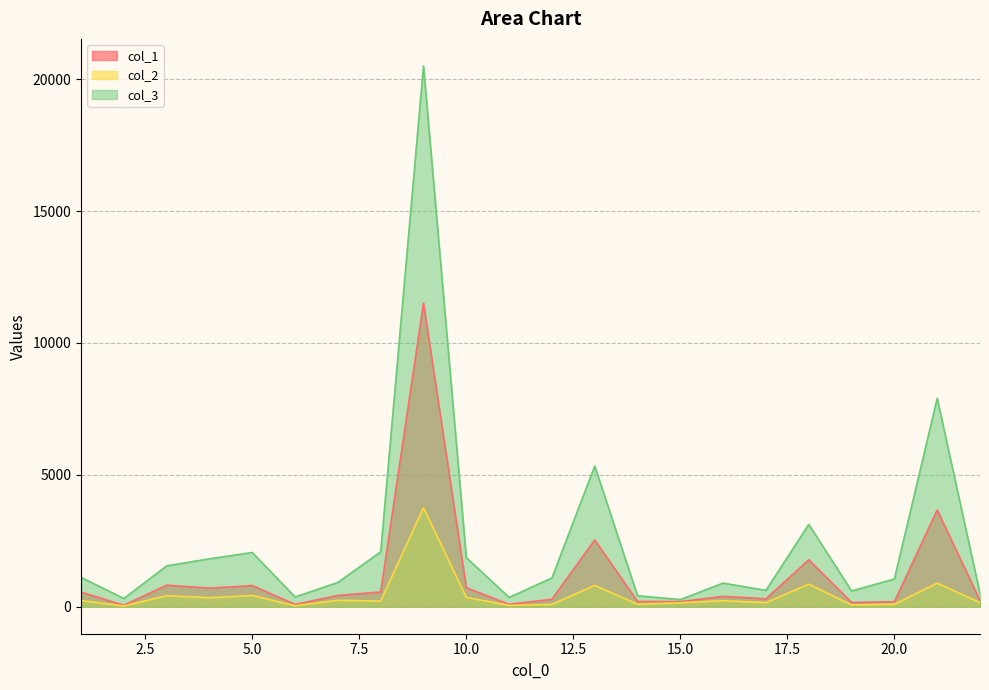

Which series has the widest spread of values?

col_3